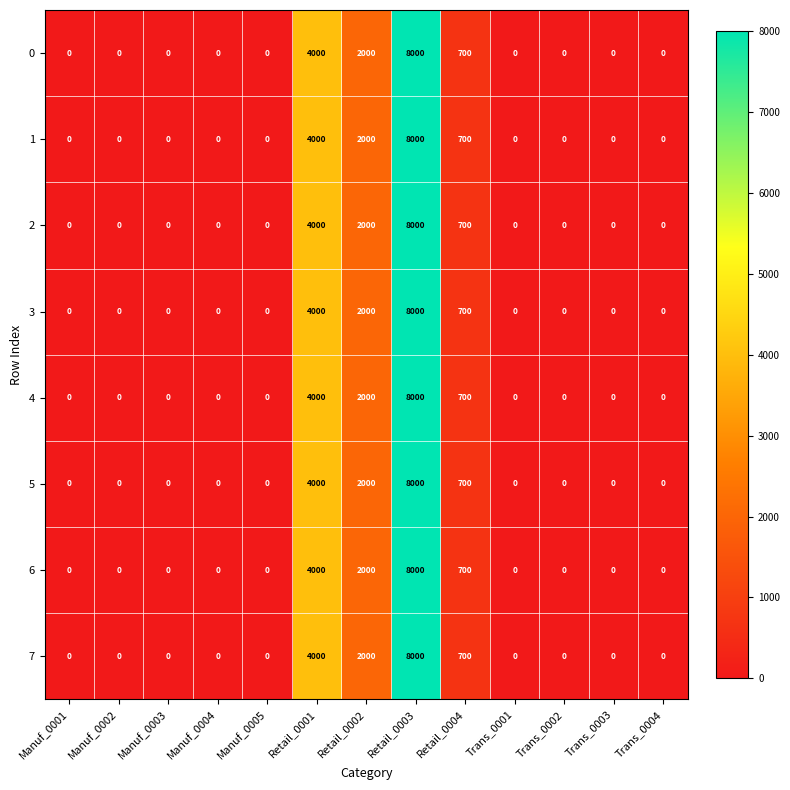

What is the difference between the maximum and minimum values in the 0 series?

8000